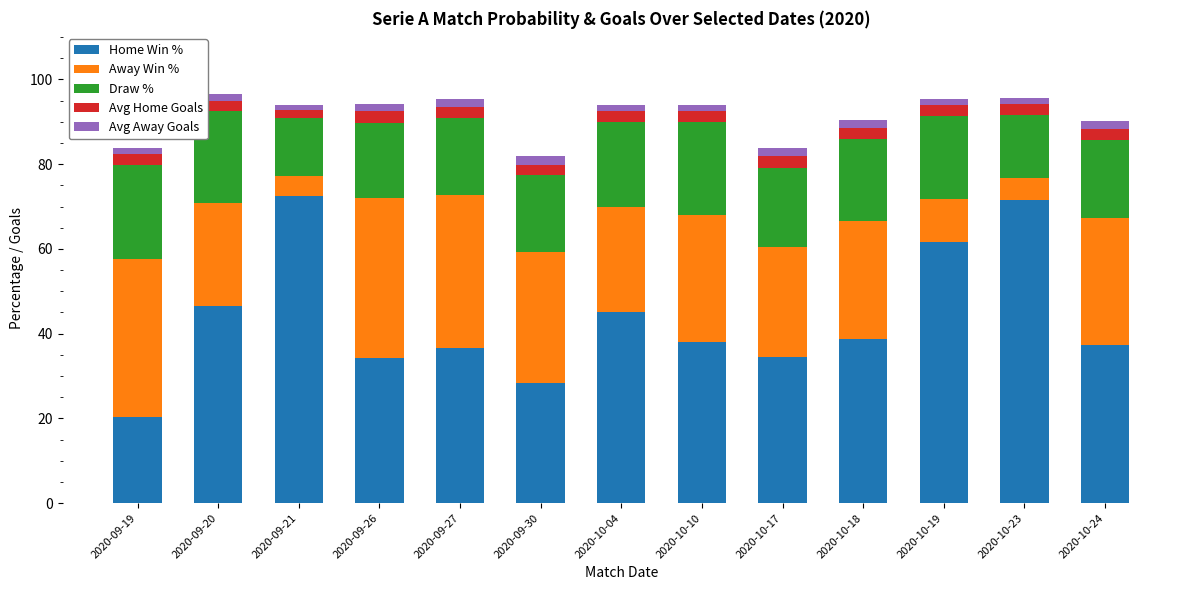

Does the chart contain stacked bars?

Yes